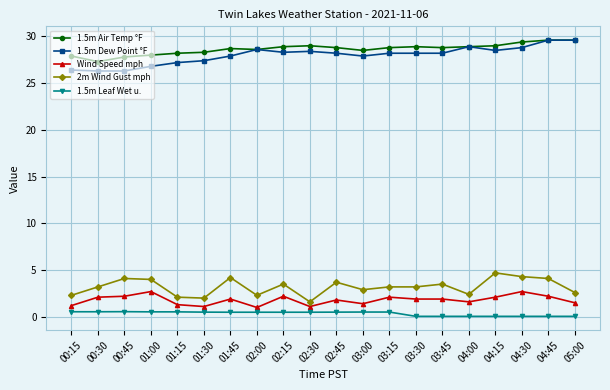

Count the number of data series in this chart.

5